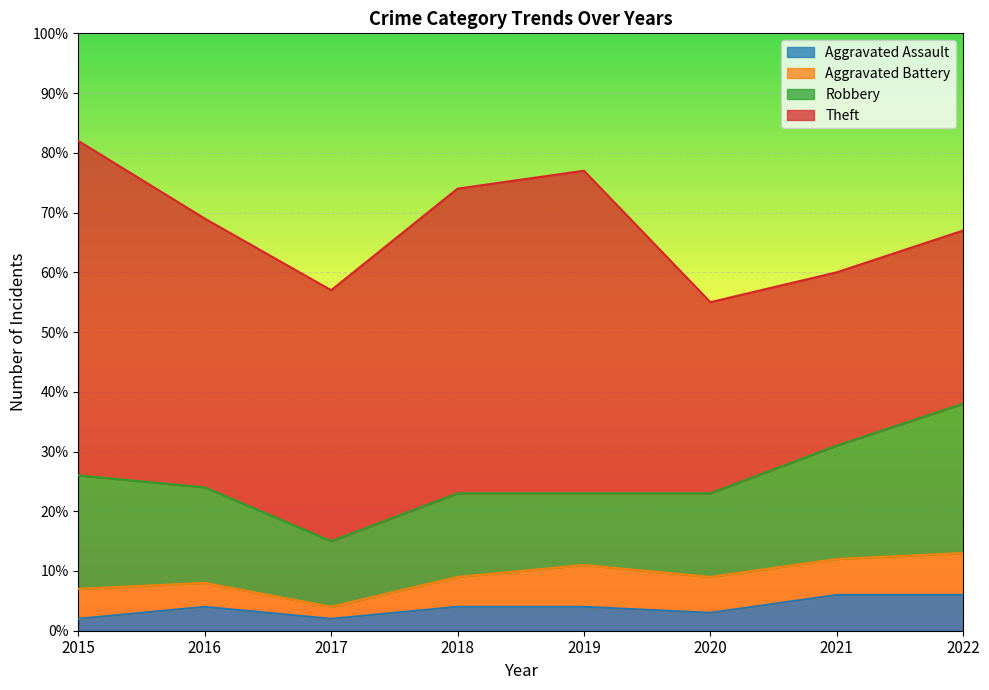

At which label is Aggravated Assault closest to 4?

2016